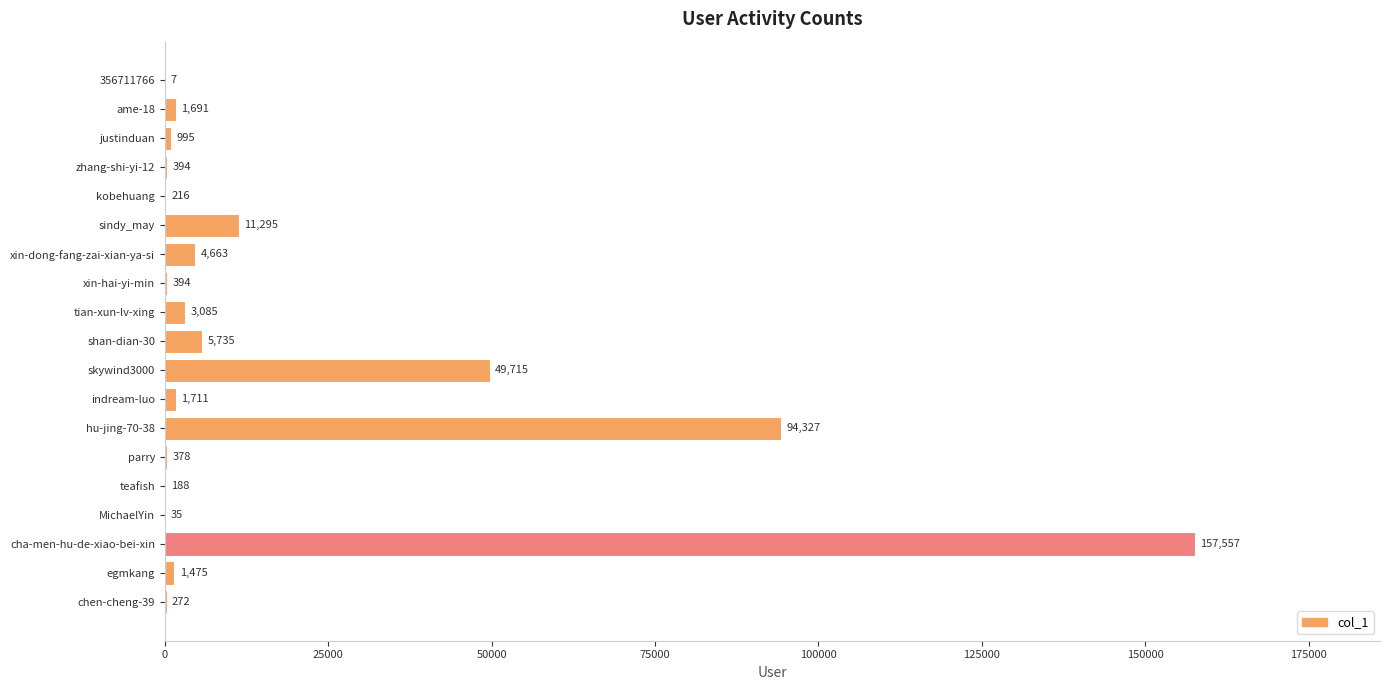

How many distinct data groups are displayed?

1